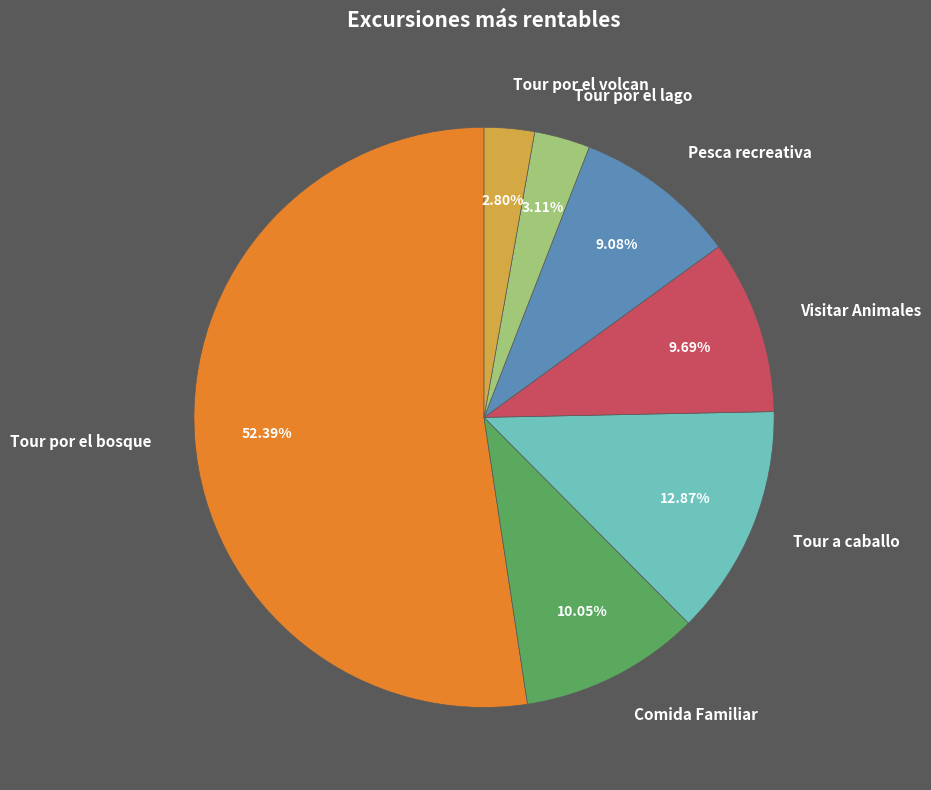

To the nearest percent, what percentage of the pie is Tour a caballo?

13%